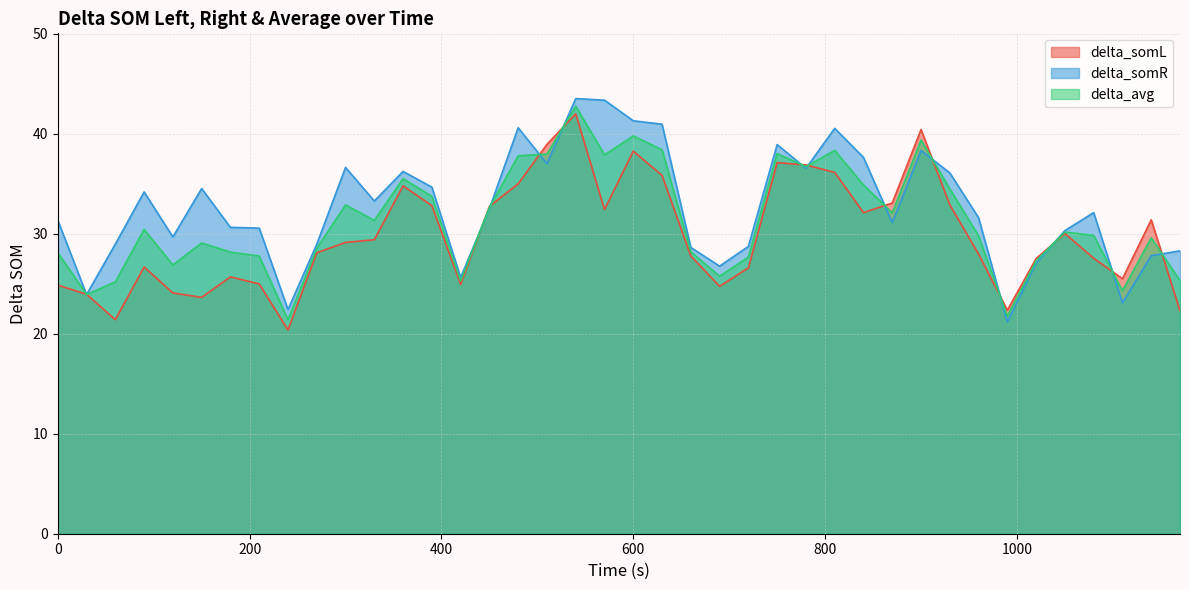

How many interior local valleys does the delta_somL series have?

9